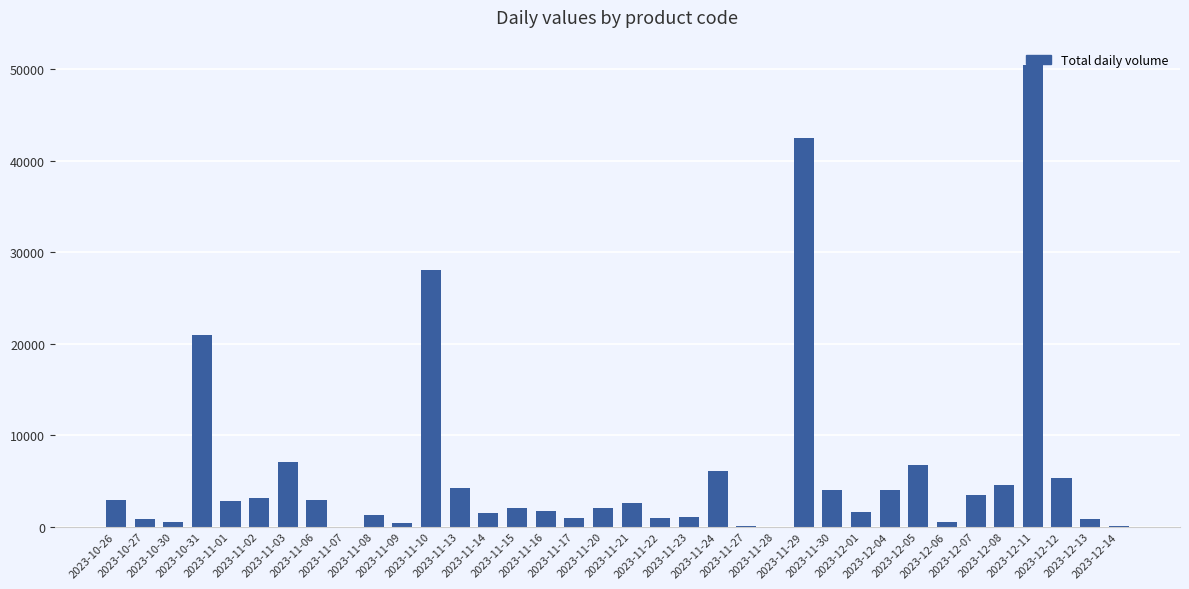

What is the sum of all values?

217988